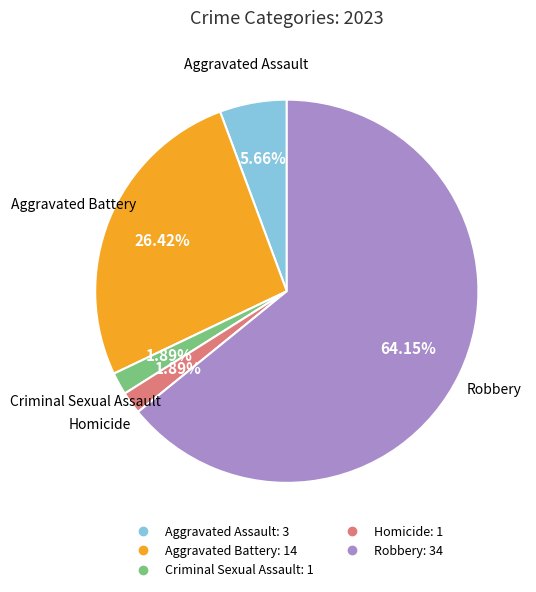

To the nearest percent, what is the combined percentage of Homicide and Robbery?

66%